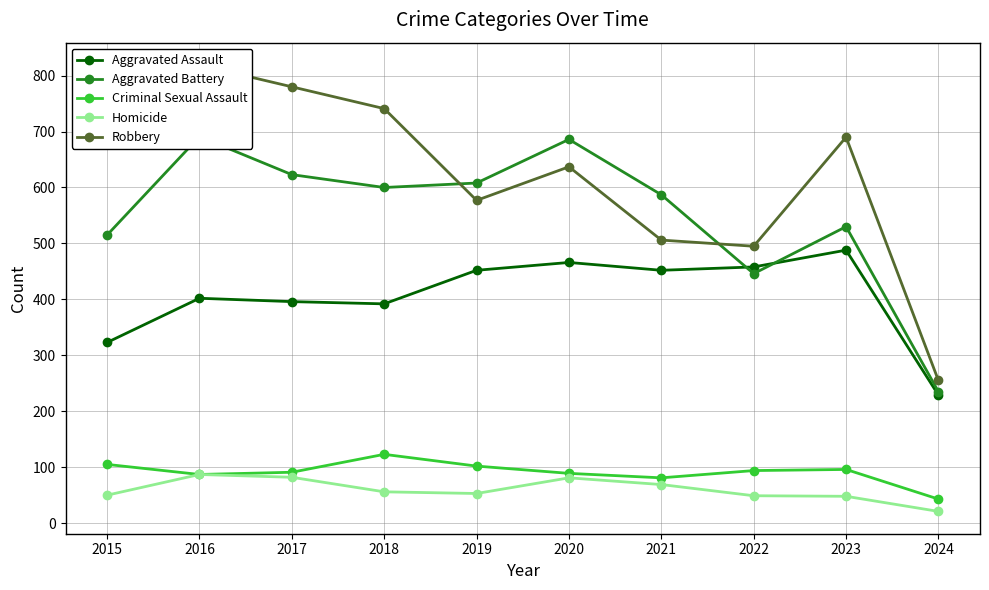

Which label corresponds to the smallest value in the chart?

2024